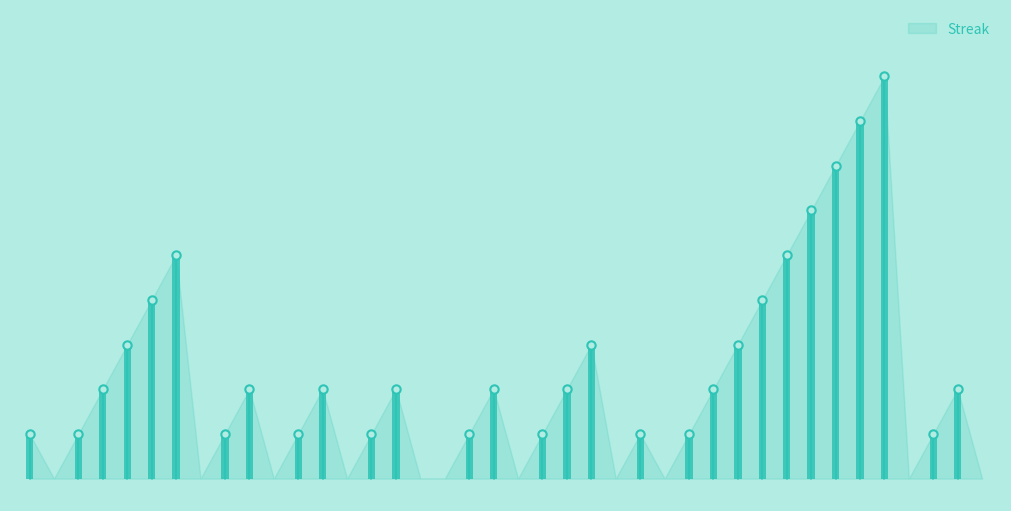

How many values are between 0 and 3?

32